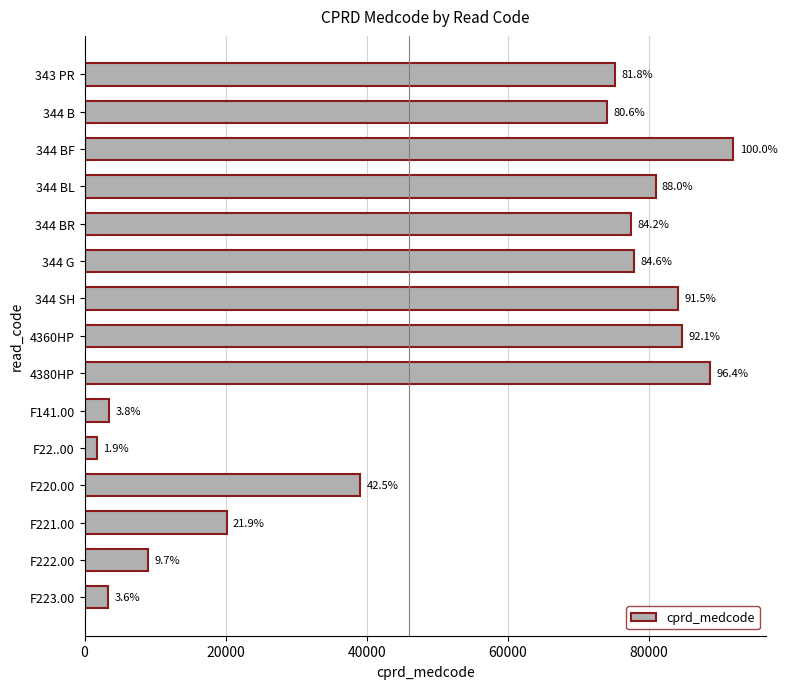

Does the chart contain any negative values?

No